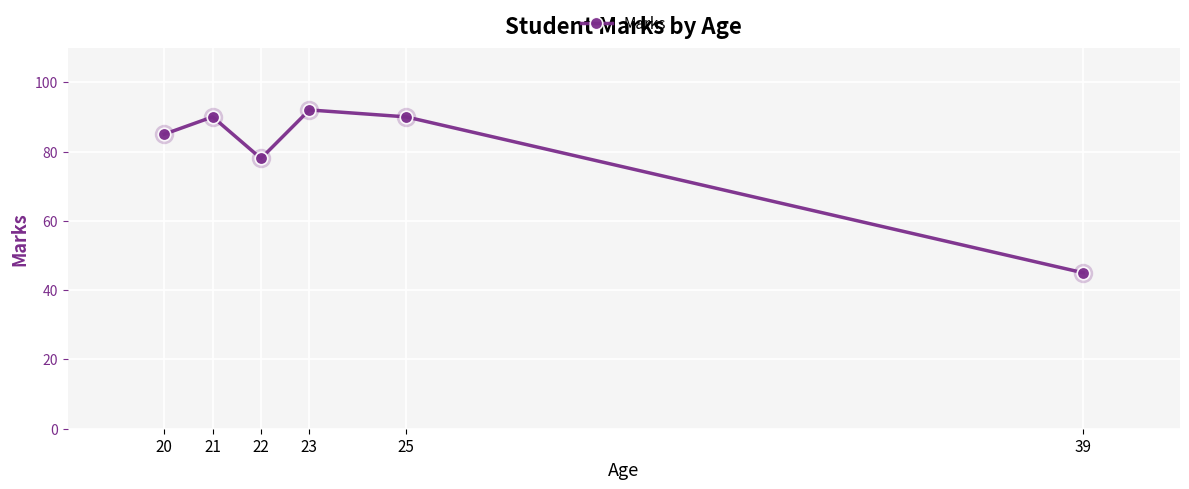

How many lines are shown in the chart?

1